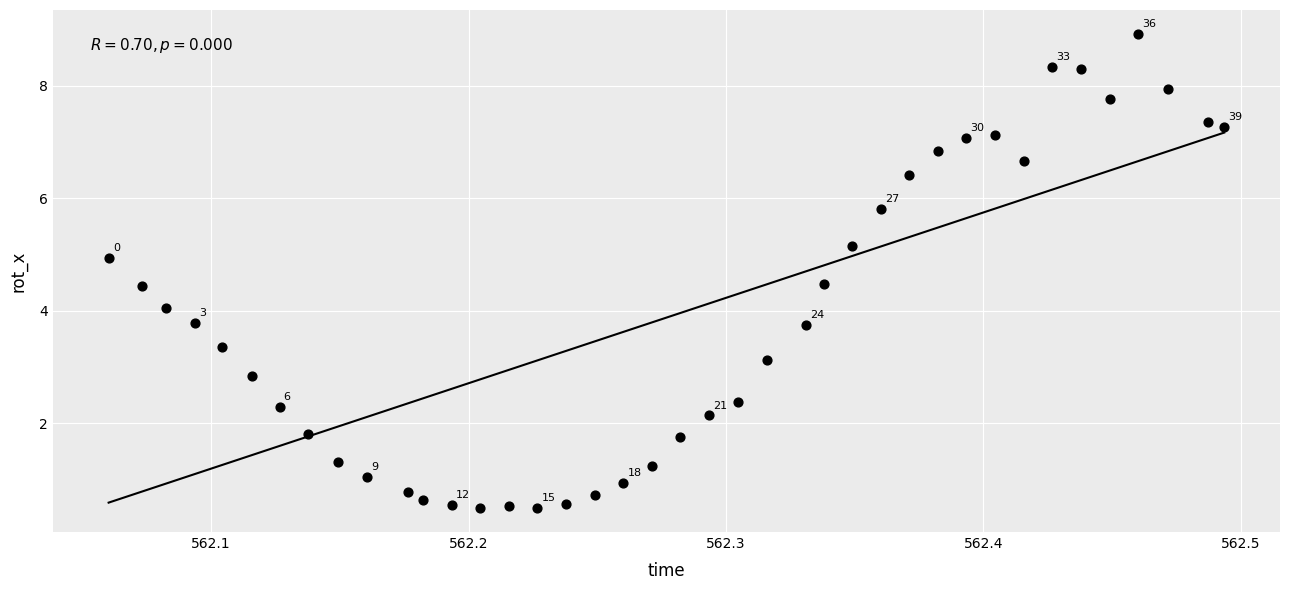

What is the range of Y values (max minus min)?

8.4